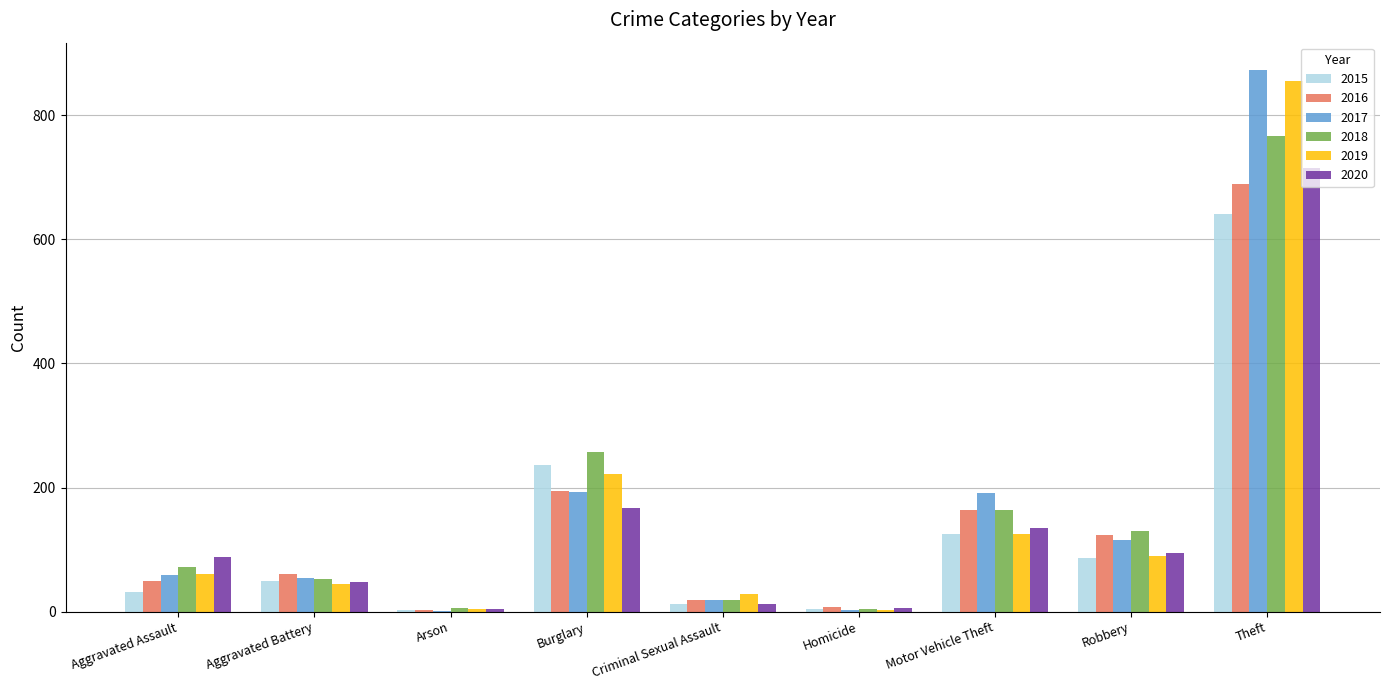

Which series changed the most between Aggravated Battery and Burglary?

2018